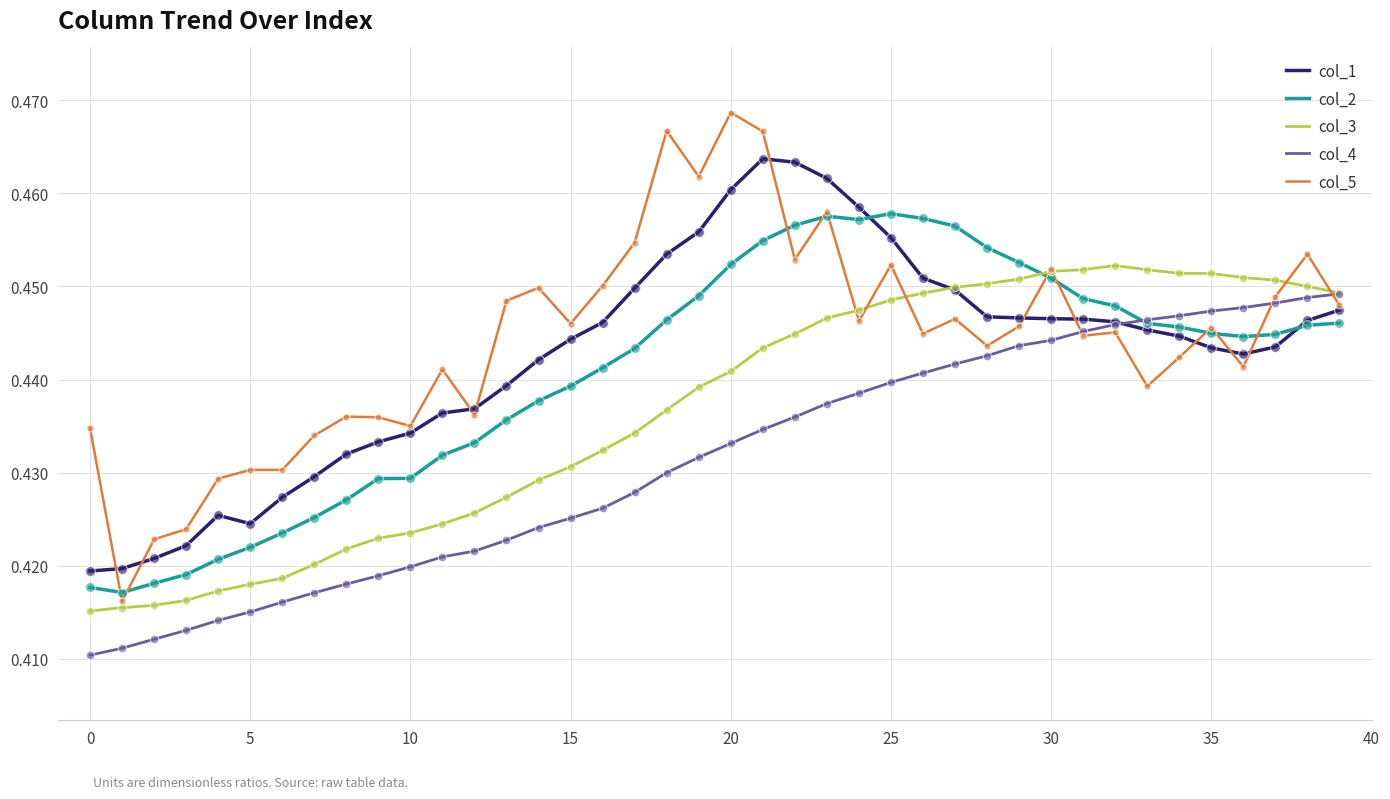

Which series has the widest spread of values?

col_5